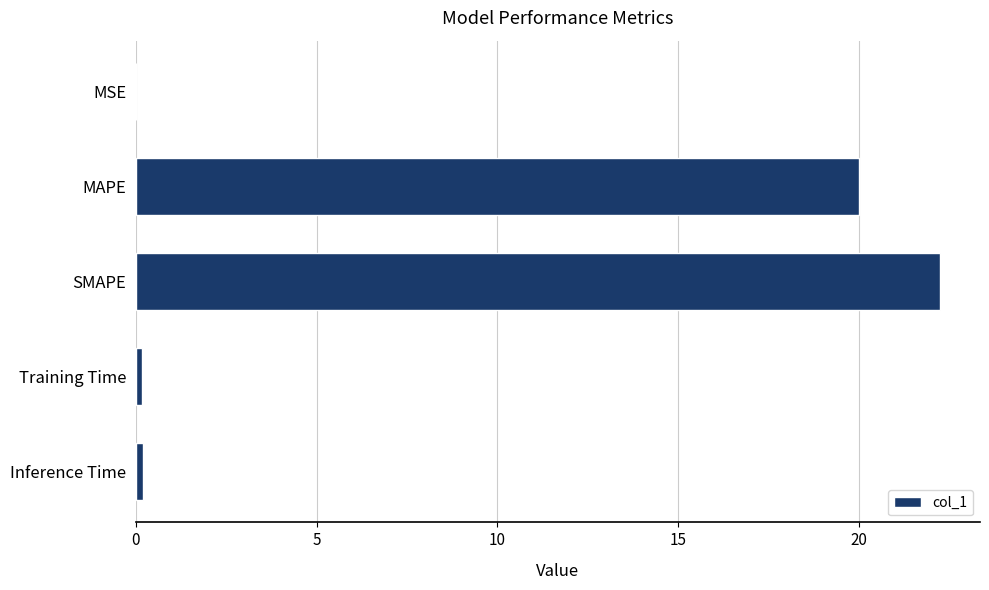

How many distinct data groups are displayed?

1